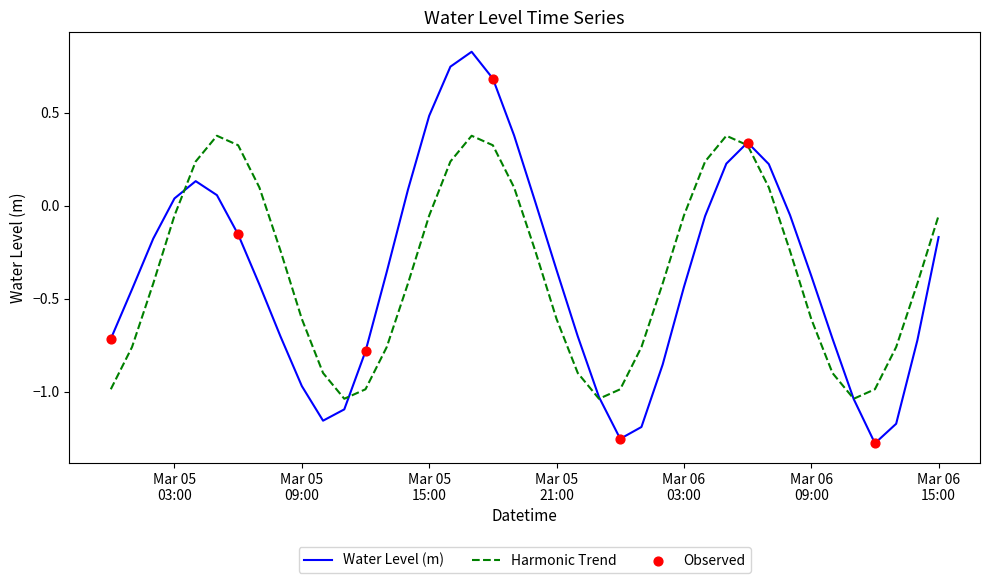

Which series has the widest spread of values?

Water Level (m)